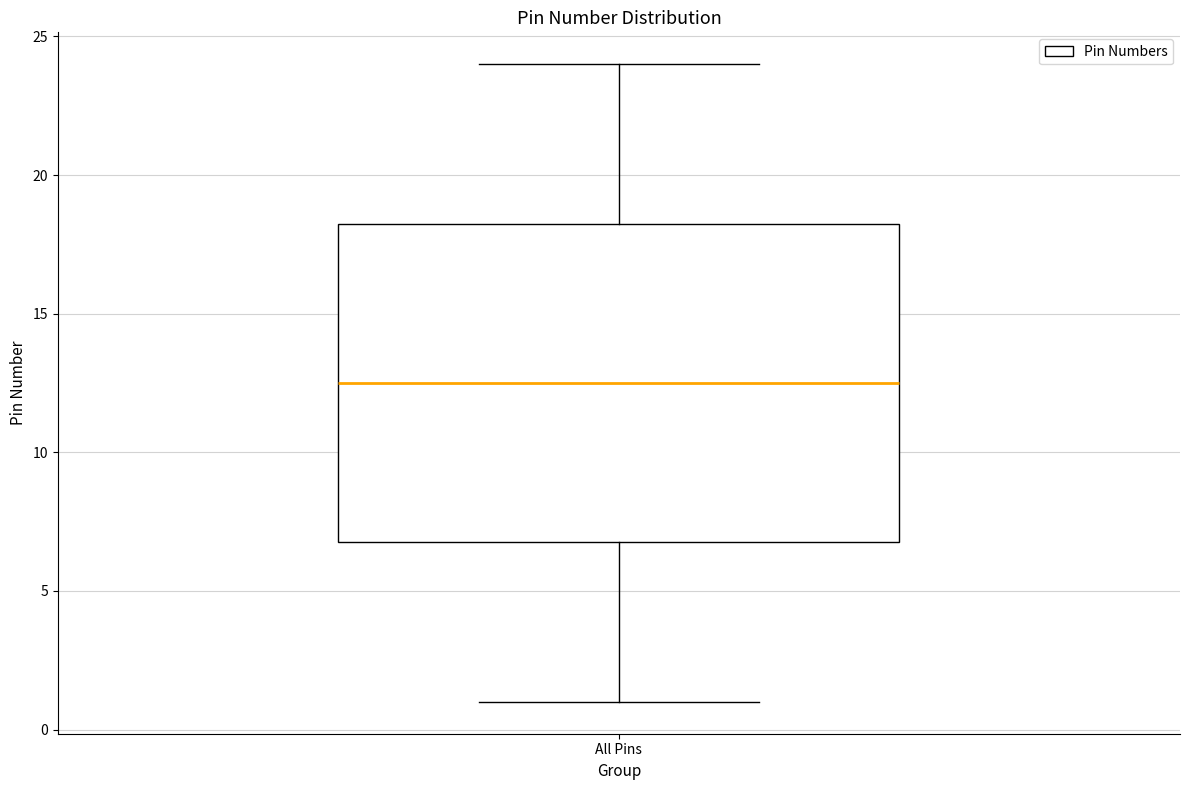

Transcribe this box plot: give where the median line is, the range the box spans, and where the two whiskers end, as read against the y-axis. The values are not printed on the chart, so give them approximately, as read against the axis.

median 12.5, box 7.0 to 18.5, whiskers 1.0 to 24.0